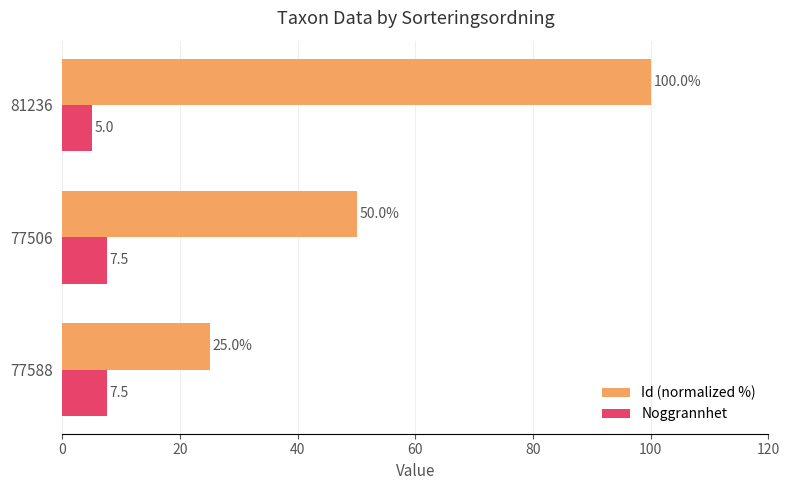

At which label does Noggrannhet reach its minimum?

81236